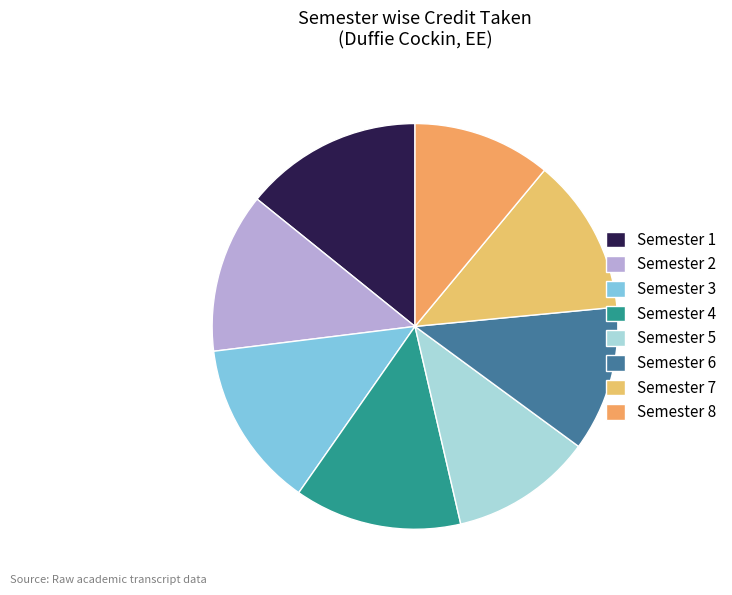

How many segments does this pie chart have?

8